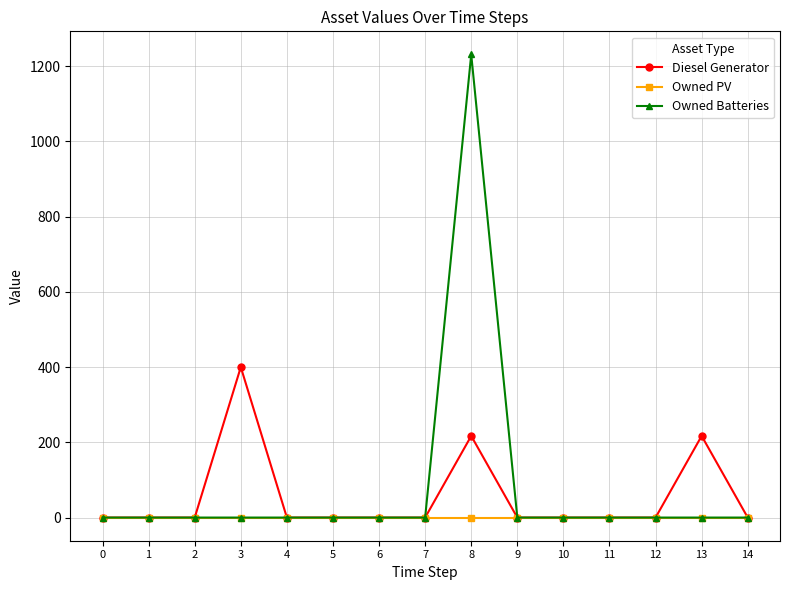

True or false: Owned PV has a value of 0 at 8.

True